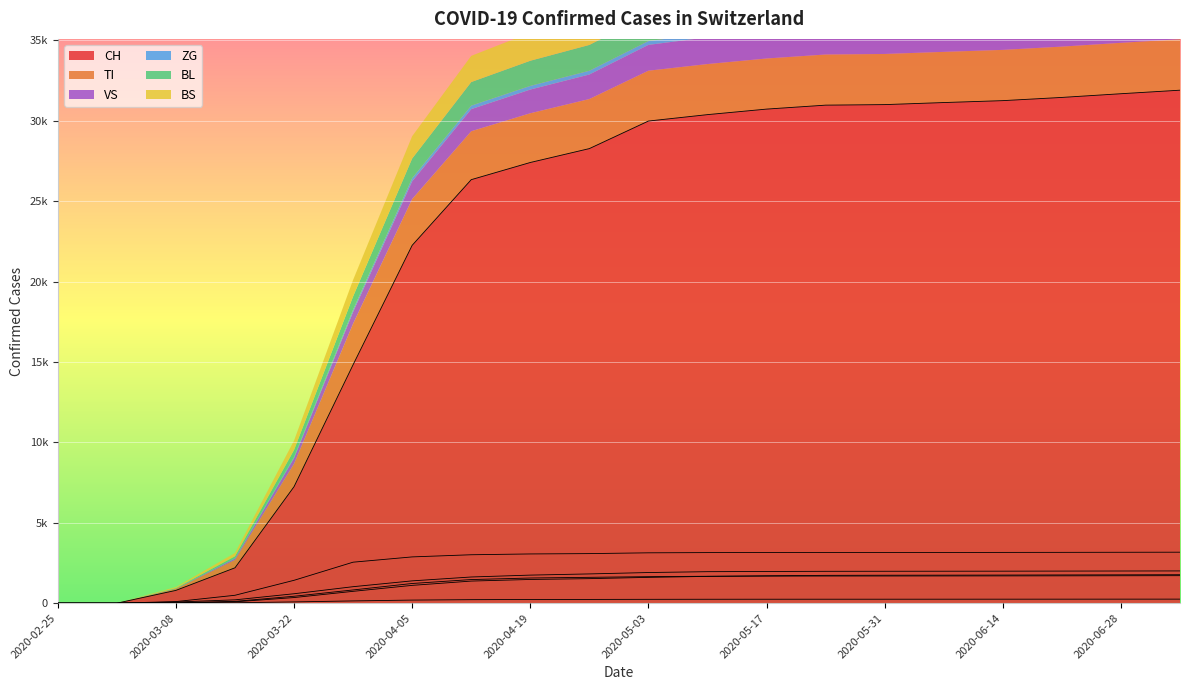

True or false: TI has a value of 3011 at 2020-04-12.

True